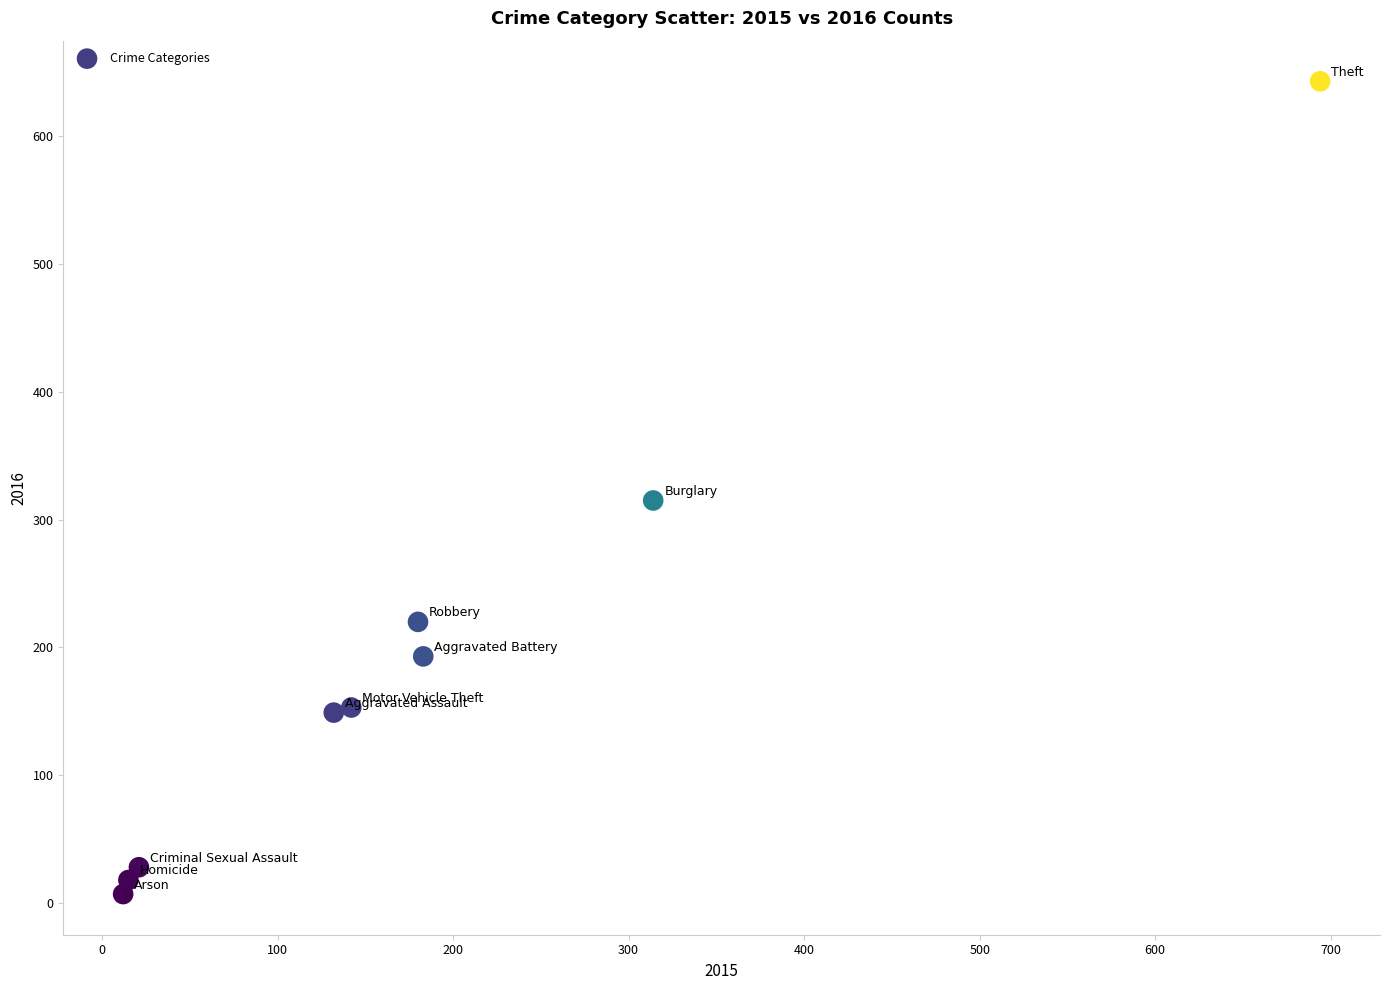

What is the average X value?

188